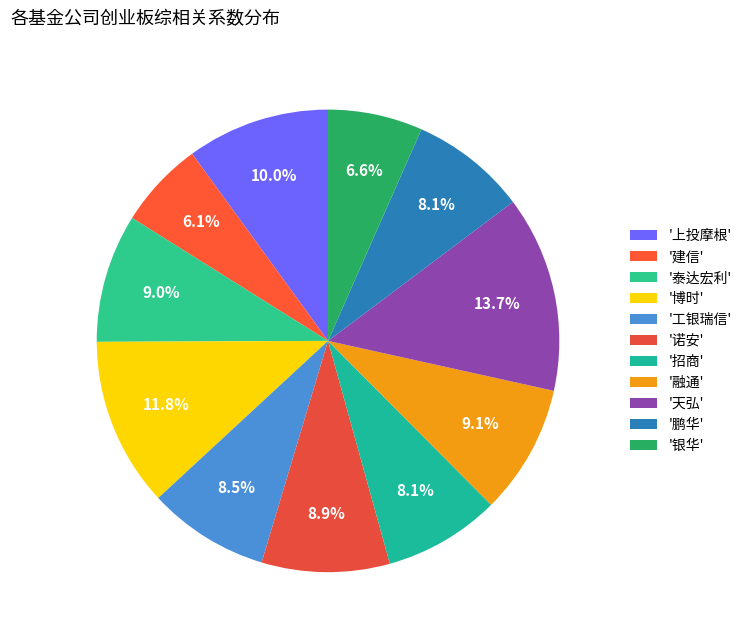

Count the number of slices in the pie.

11